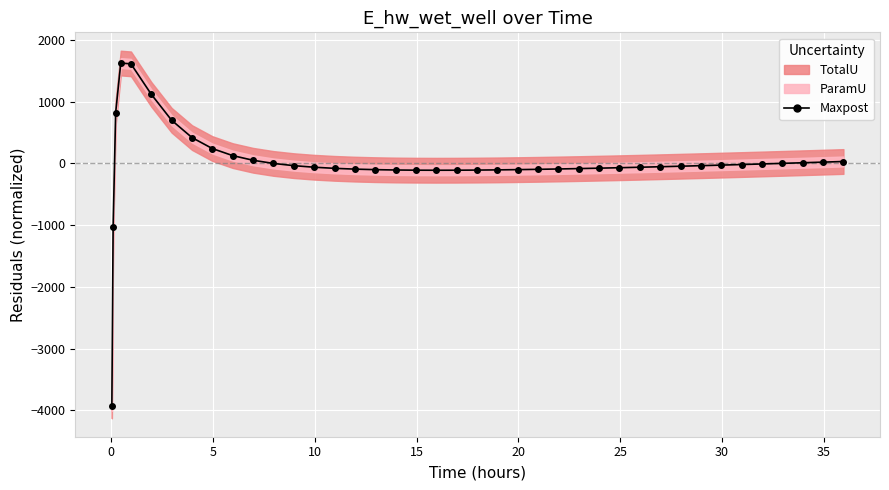

Reading left to right, extract all data points from this chart.

-3930.2	-1031.9	823.2	1624.8	1612.2	1118.3	697.9	417.8	239.8	125.7	50.3	-1.1	-37.0	-62.4	-80.5	-93.2	-101.8	-107.3	-110.3	-111.3	-110.7	-108.7	-105.5	-101.4	-96.5	-90.8	-84.5	-77.7	-70.4	-62.6	-54.5	-46.1	-37.3	-28.3	-19.0	-9.5	0.1	10.0	20.1	30.3